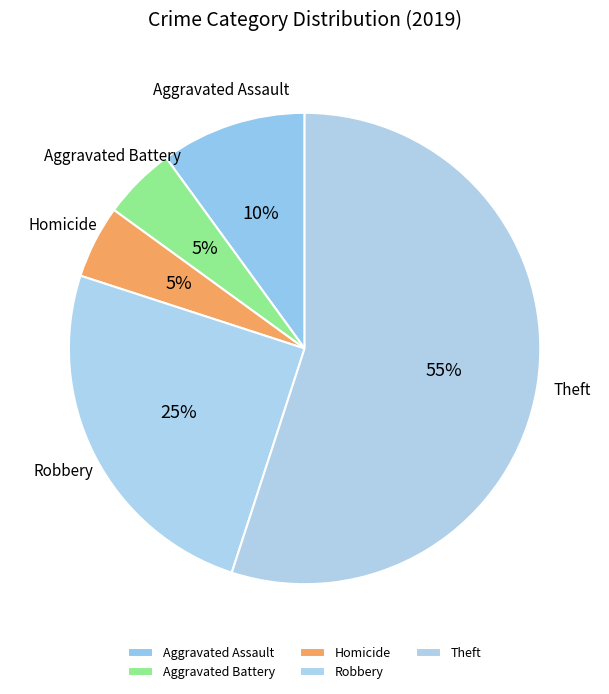

Which category has the biggest portion of the pie?

Theft